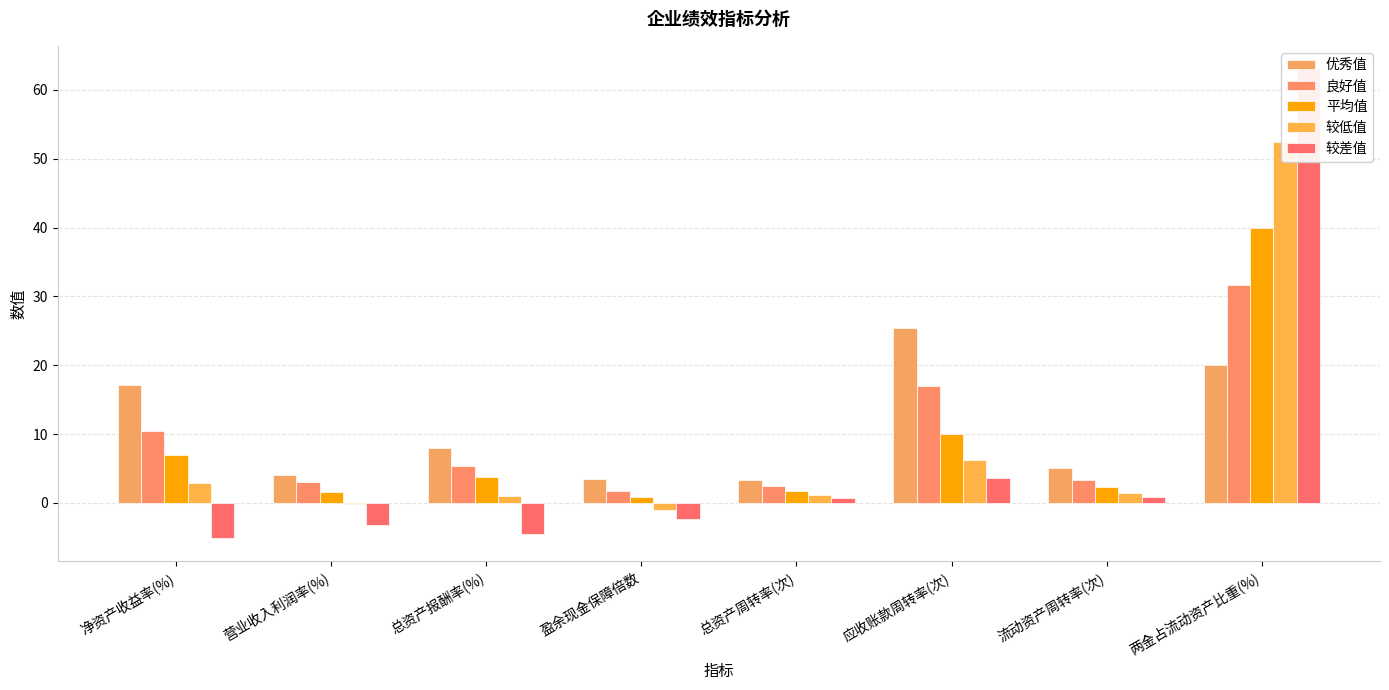

At how many categories does at least one series exceed 27?

1